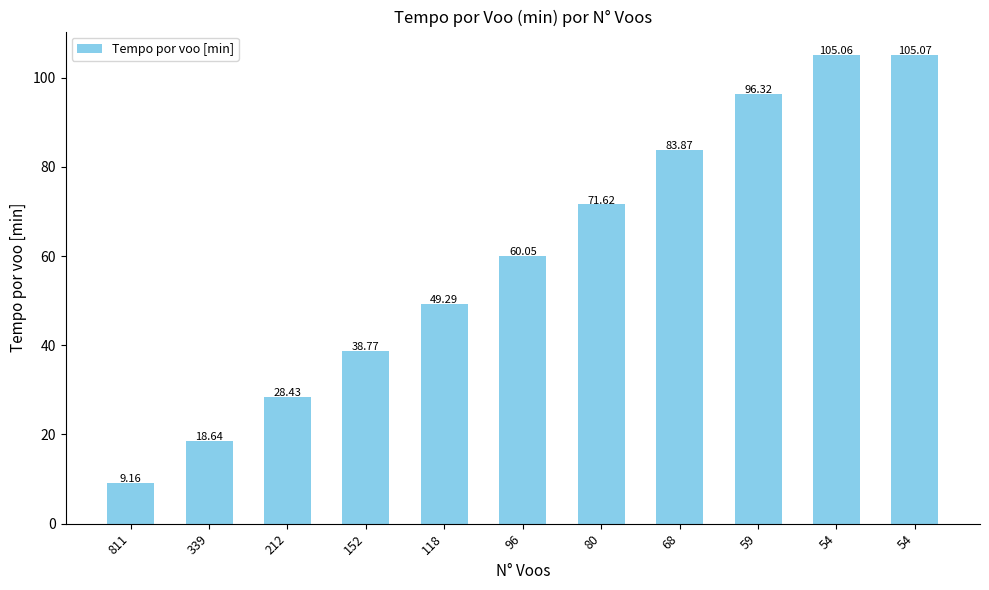

Which category has the lowest value across all series?

811